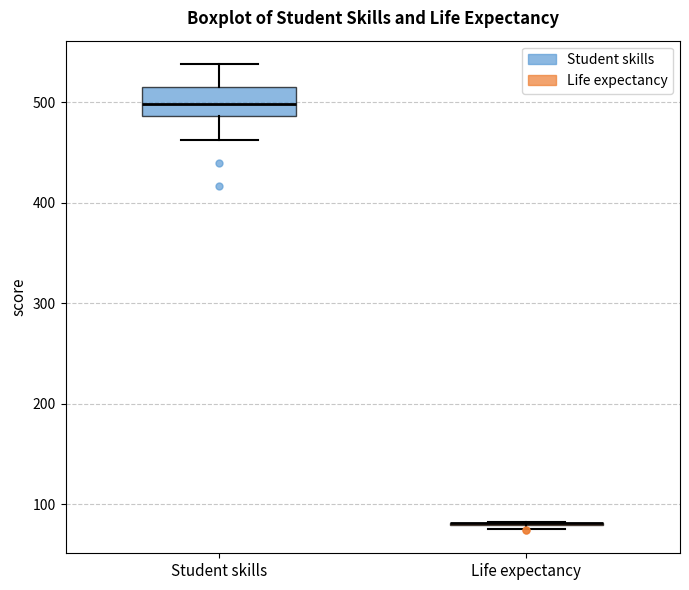

Where is the upper edge of the box for Student skills on the y-axis? The values are not printed on the chart, so give them approximately, as read against the axis.

510